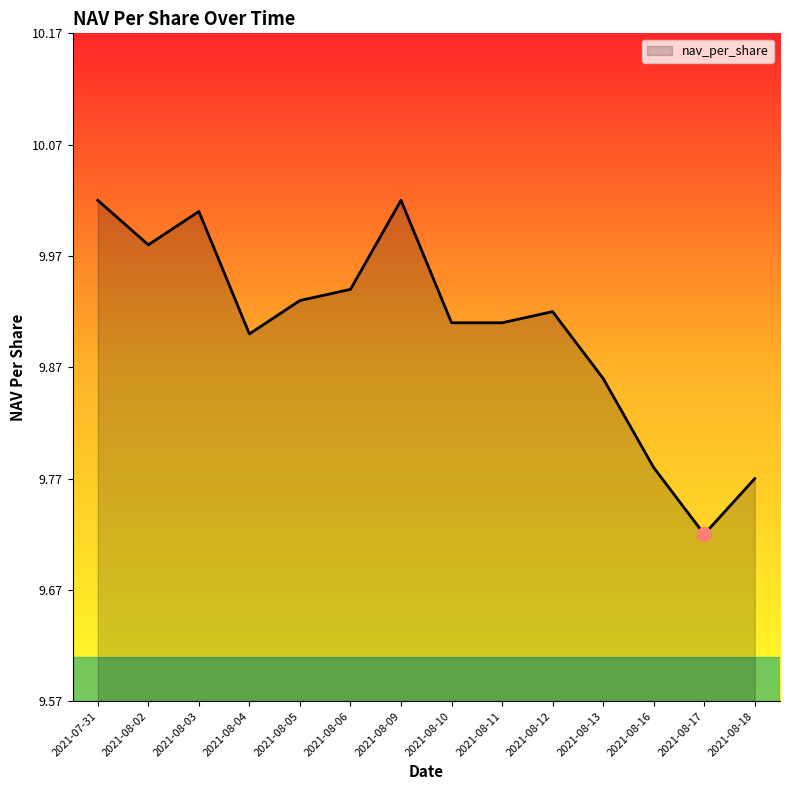

Is it true that the value at 2021-08-10 is 9.9?

True